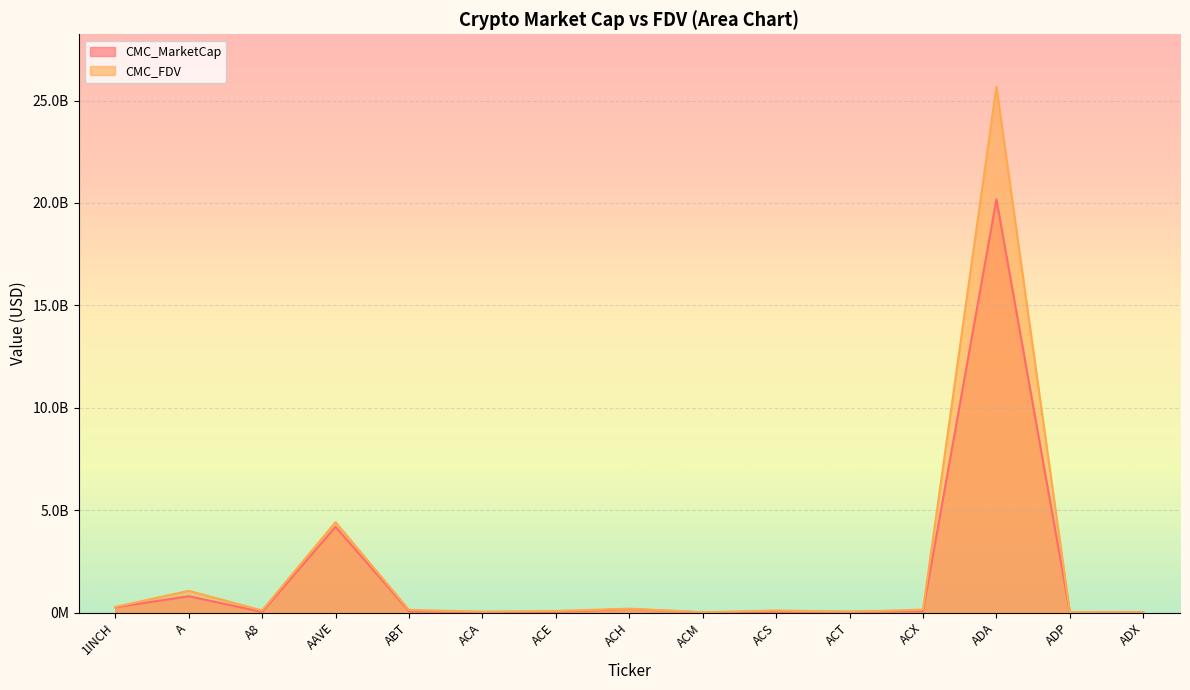

The CMC_MarketCap series shows 14966186.1 at A8. True or false?

False